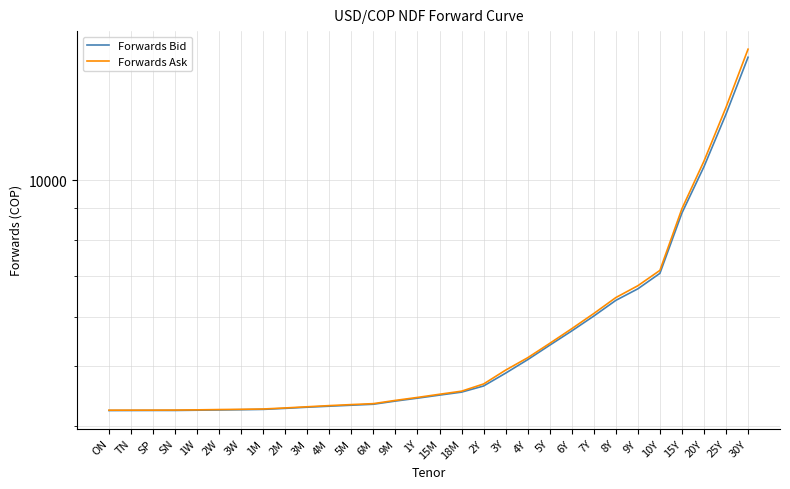

Which category has the highest value across all series?

30Y